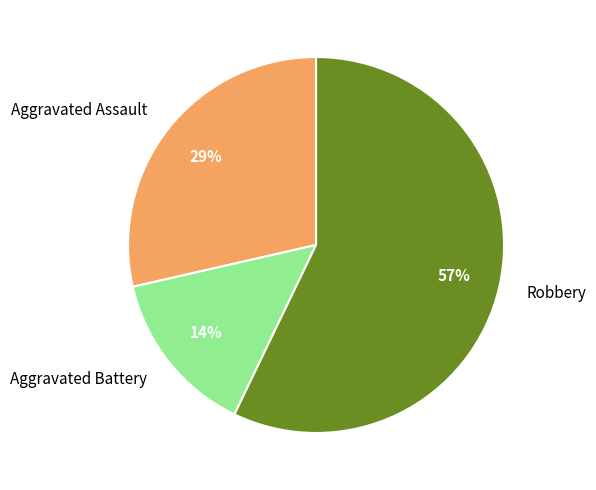

To the nearest percent, what is the difference between the largest and smallest slice percentages?

43%